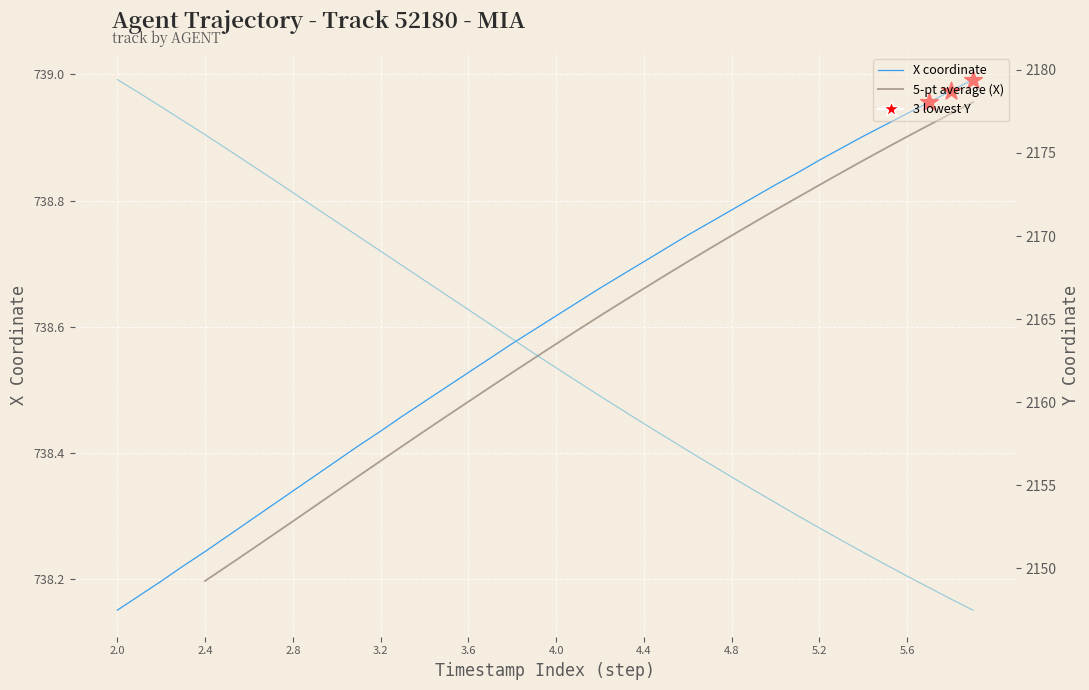

Is the value of Y at 21 greater than the value of X at 22?

Yes